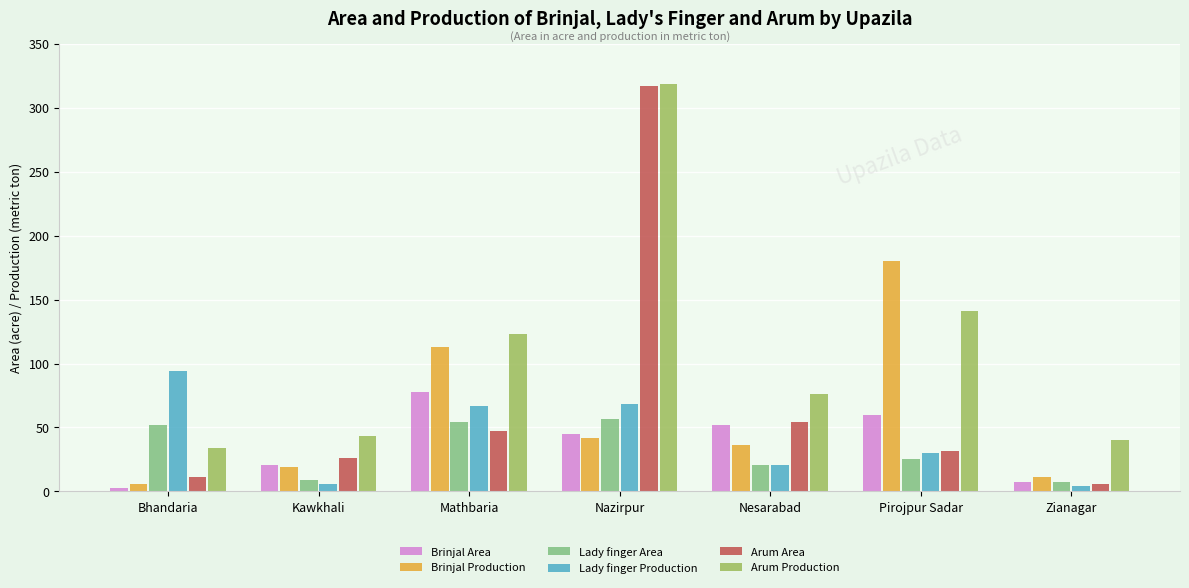

Is it true that Lady finger Production equals 53 at Pirojpur Sadar?

False